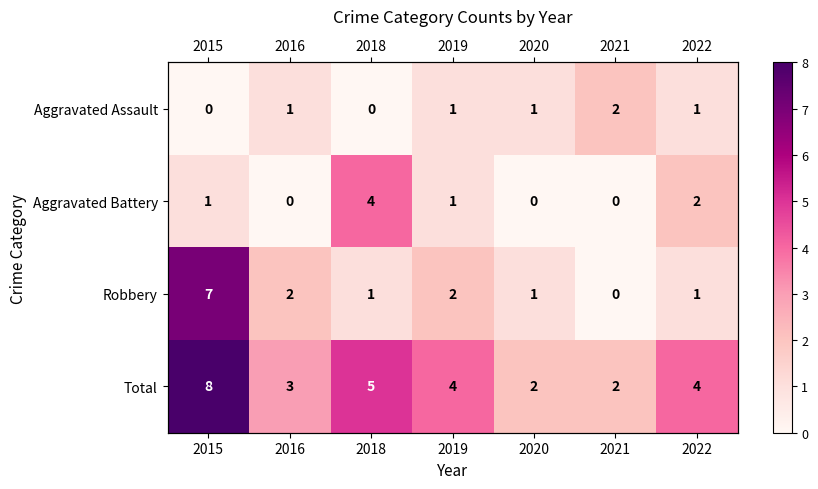

What is the sum of all Aggravated Battery values?

8